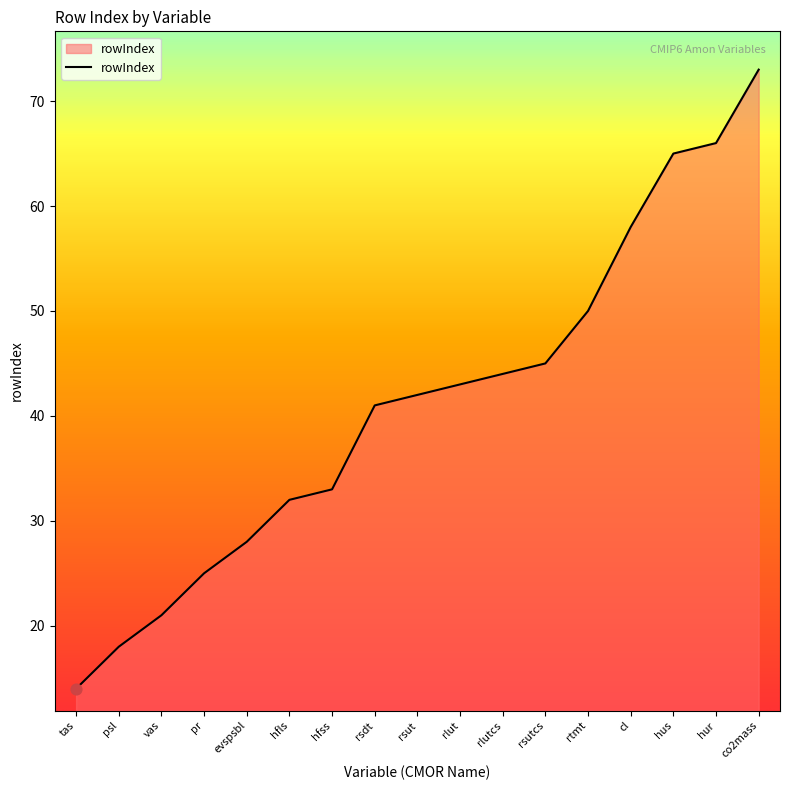

Which has a higher value, tas or rsut?

rsut